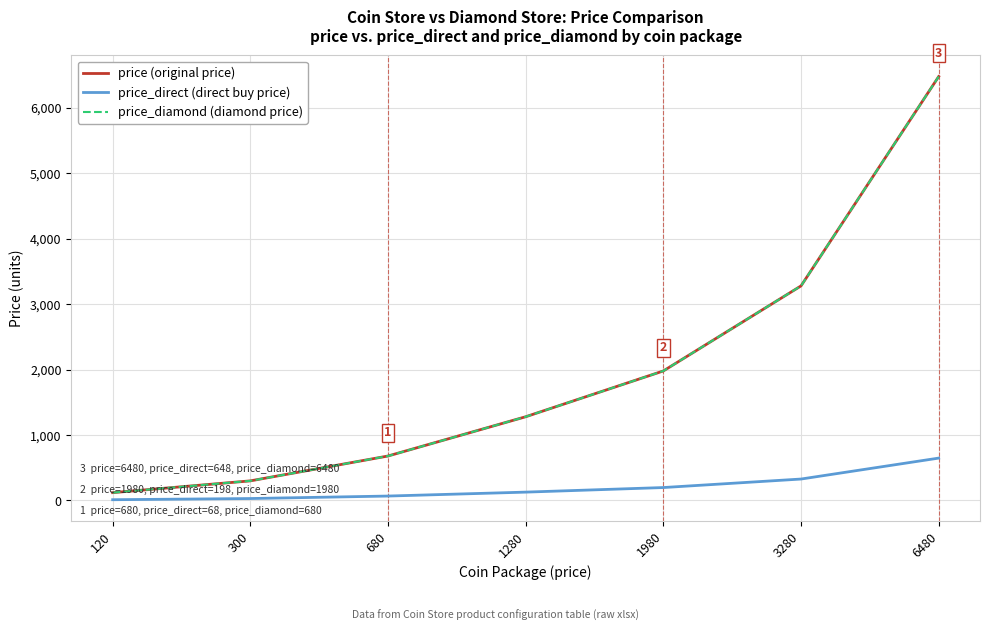

What is the smallest value displayed?

12